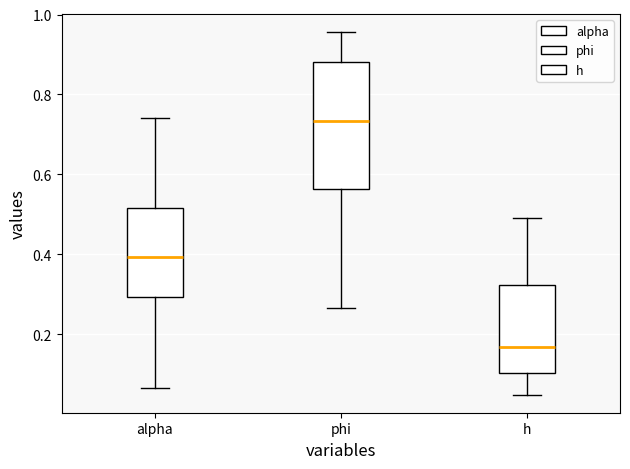

Which box has the lowest median line?

h